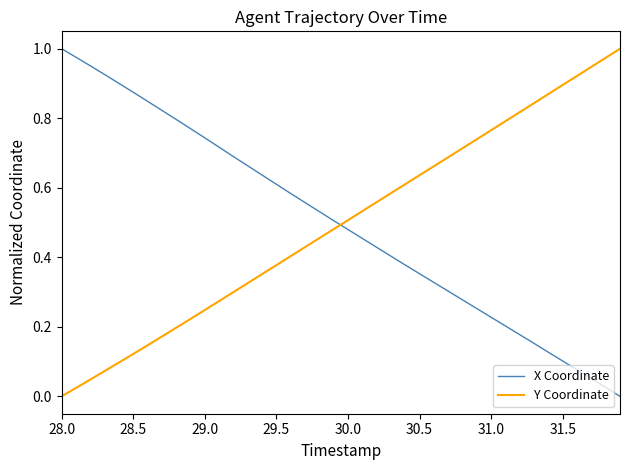

After their last crossing, which series has the higher values: Y Coordinate or X Coordinate?

Y Coordinate